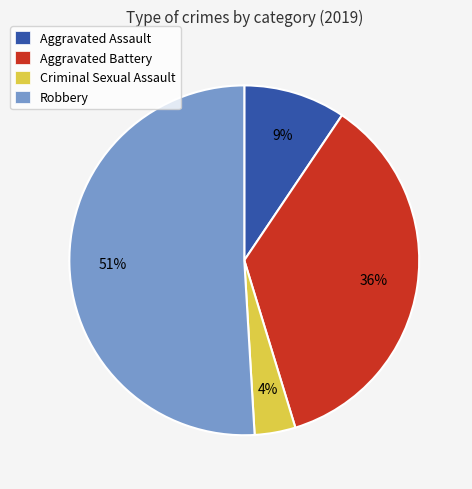

Between Aggravated Assault and Criminal Sexual Assault, which is larger?

Aggravated Assault